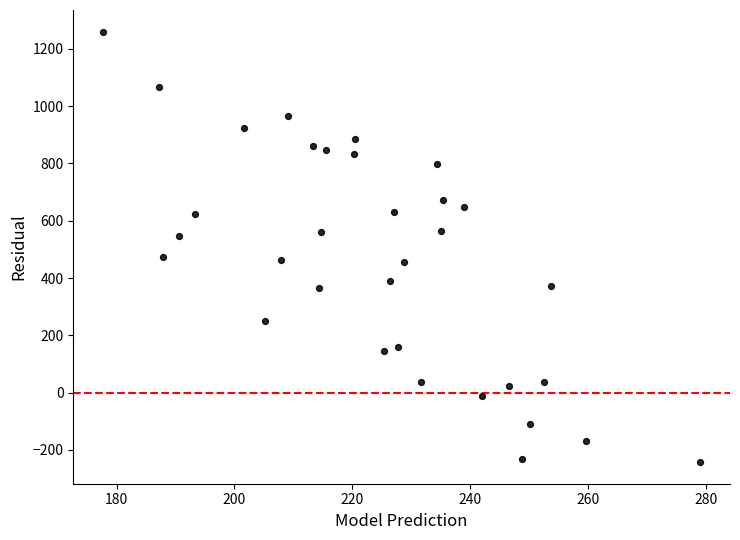

What is the range of X values (max minus min)?

101.3